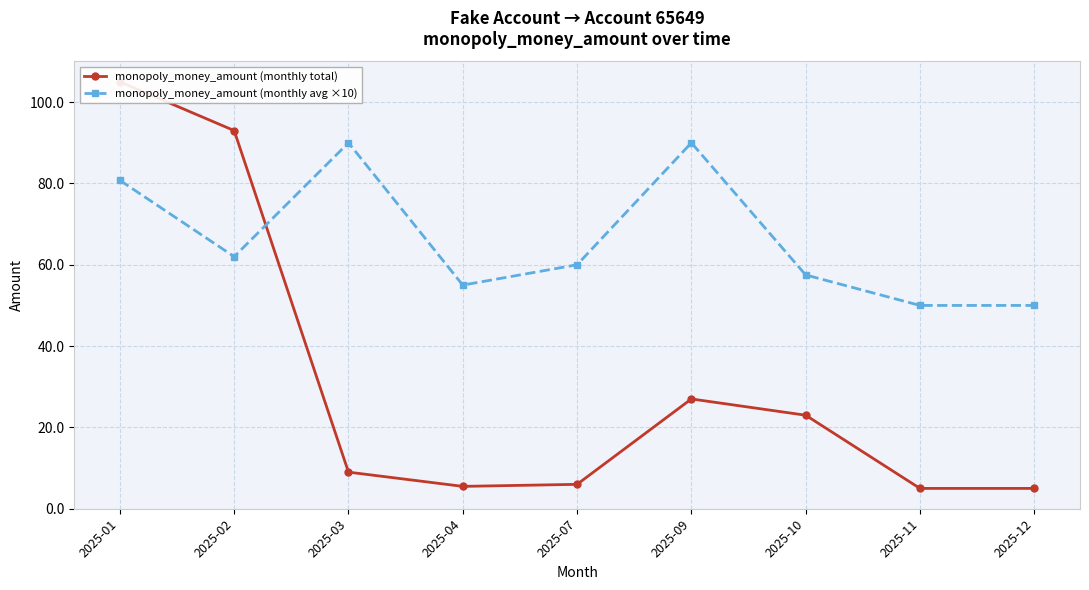

What is the minimum value for monopoly_money_amount (monthly avg ×10)?

50.0